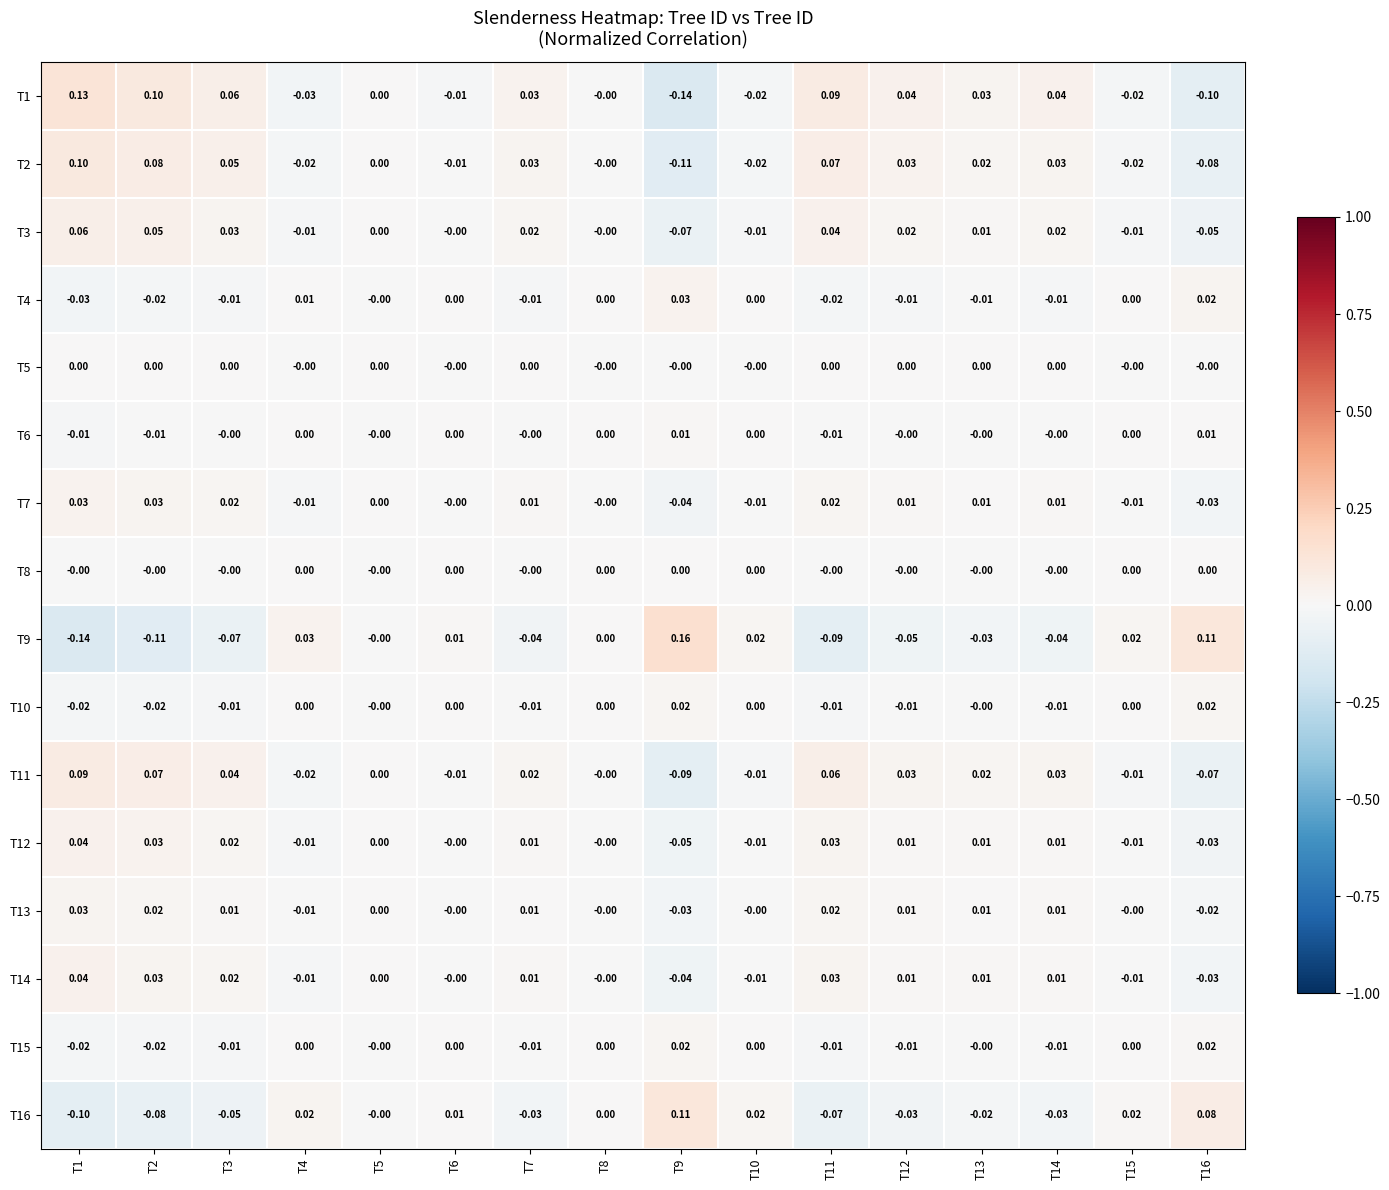

Which series has the largest total across all categories?

T1